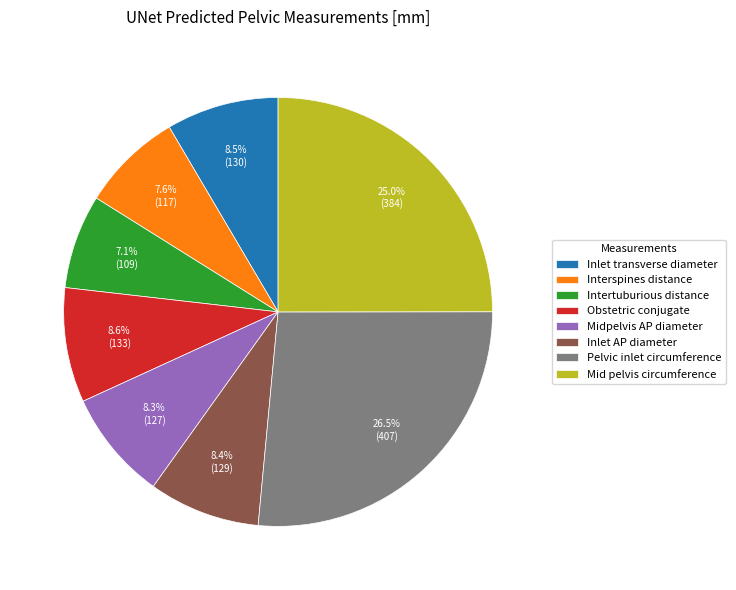

Approximately how many times larger is the value at Interspines distance compared to Inlet transverse diameter?

0.9